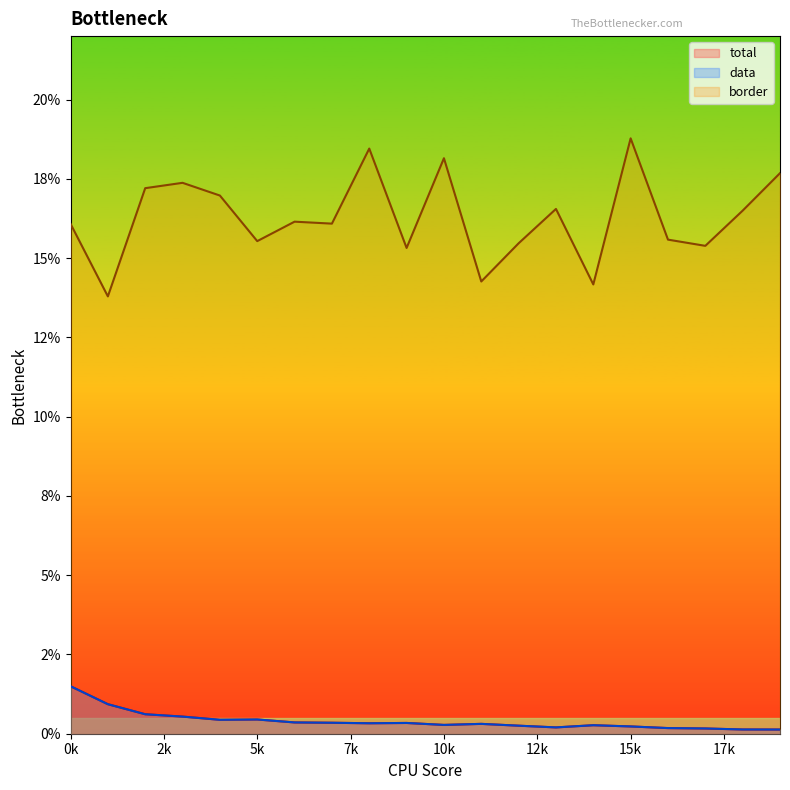

At which category is the sum across all series the highest?

15k